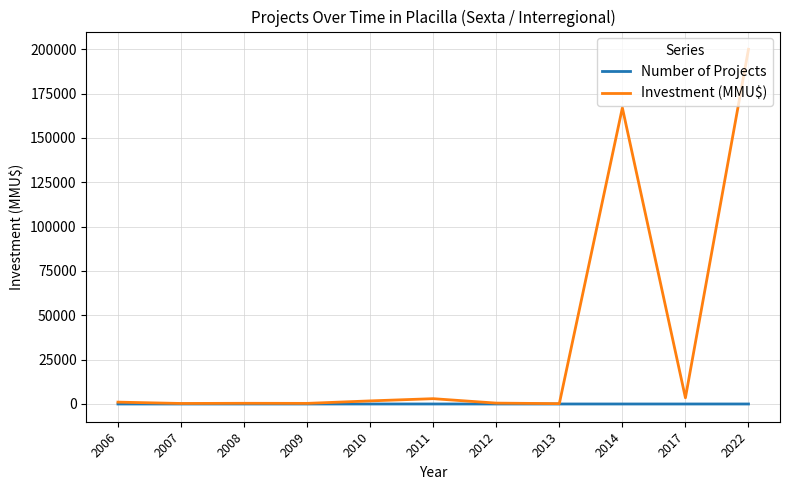

What is the sum of all Number of Projects values?

53